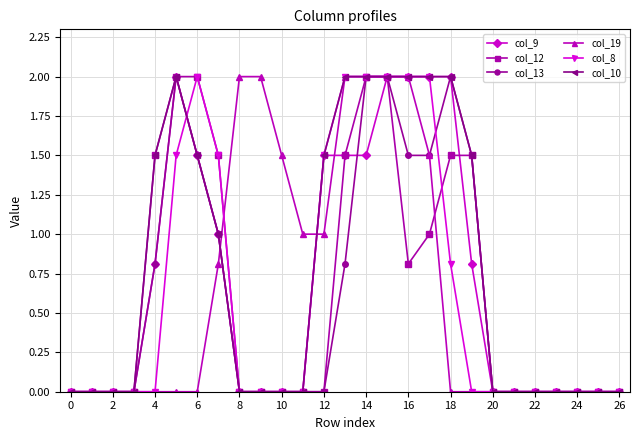

True or false: col_8 has more than 0 interior local peaks.

True